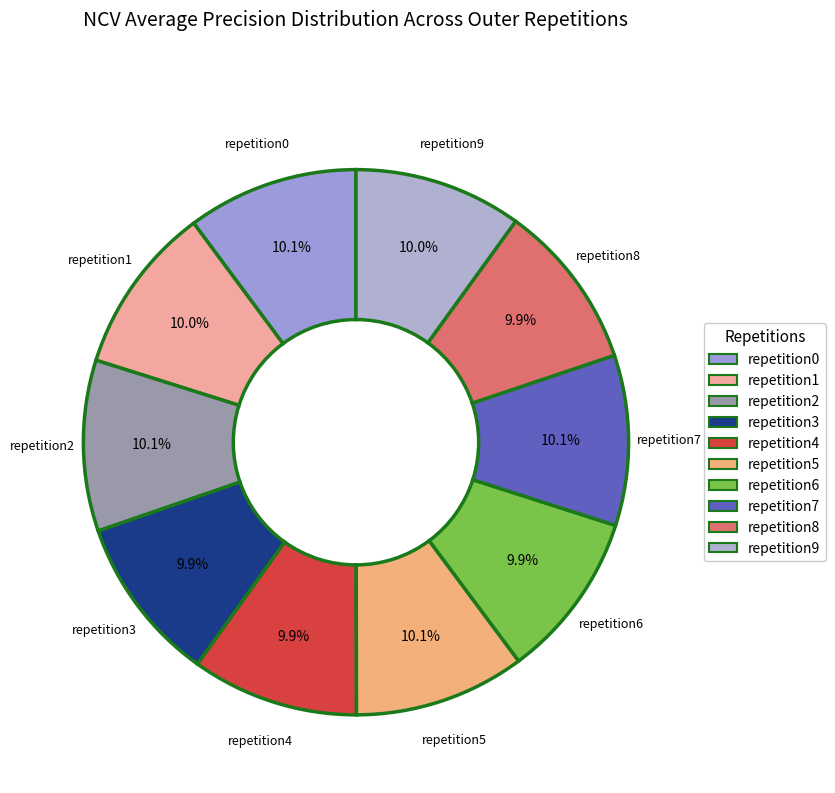

To the nearest percent, what is the average slice percentage?

10%